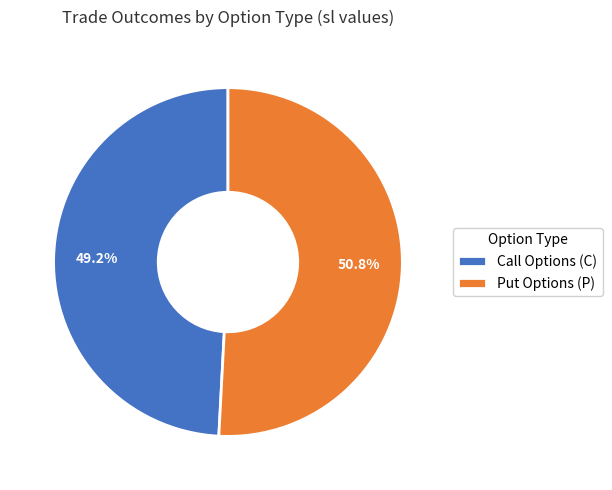

Count the number of slices in the pie.

2